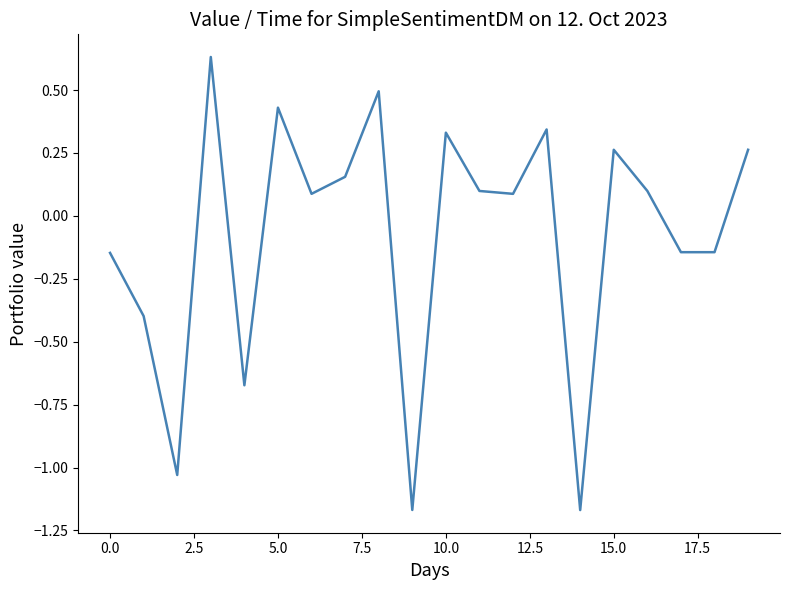

What is the difference between the maximum and minimum values?

1.8